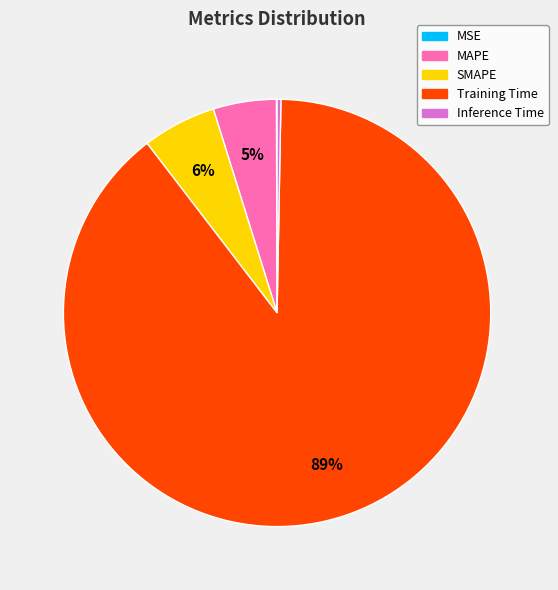

True or false: Training Time accounts for 89% of the total.

True